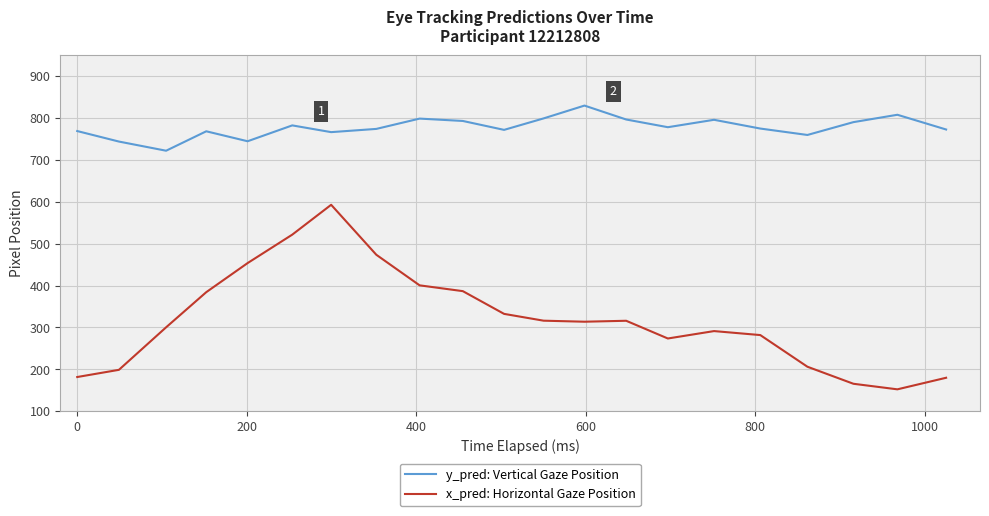

True or false: y_pred: Vertical Gaze Position and x_pred: Horizontal Gaze Position intersect in this chart.

False